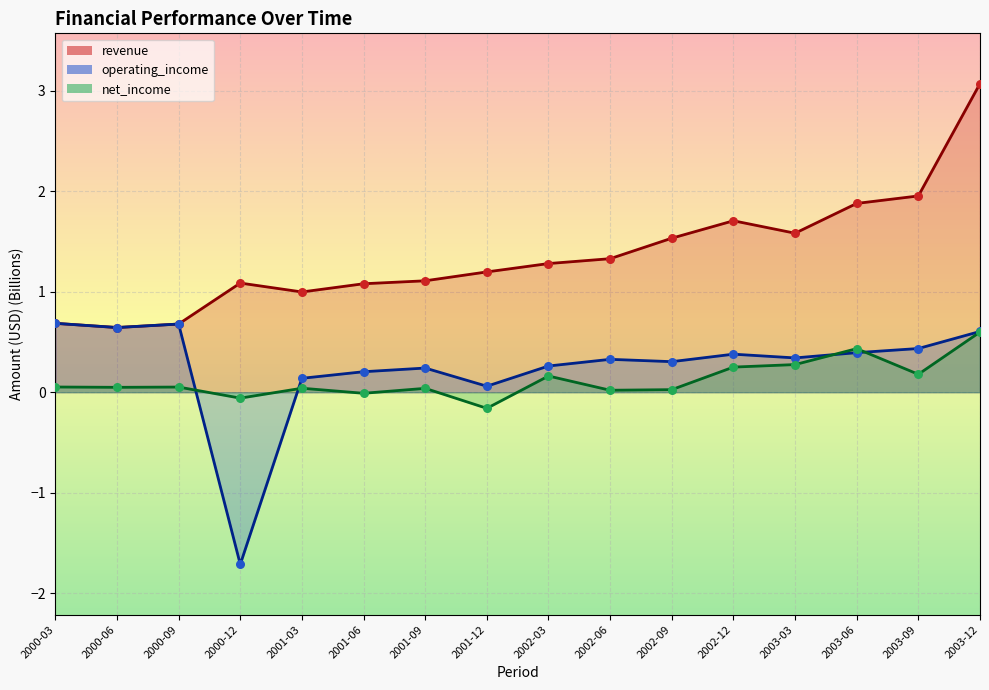

What is the total value across all series at 2000-09?

1.4